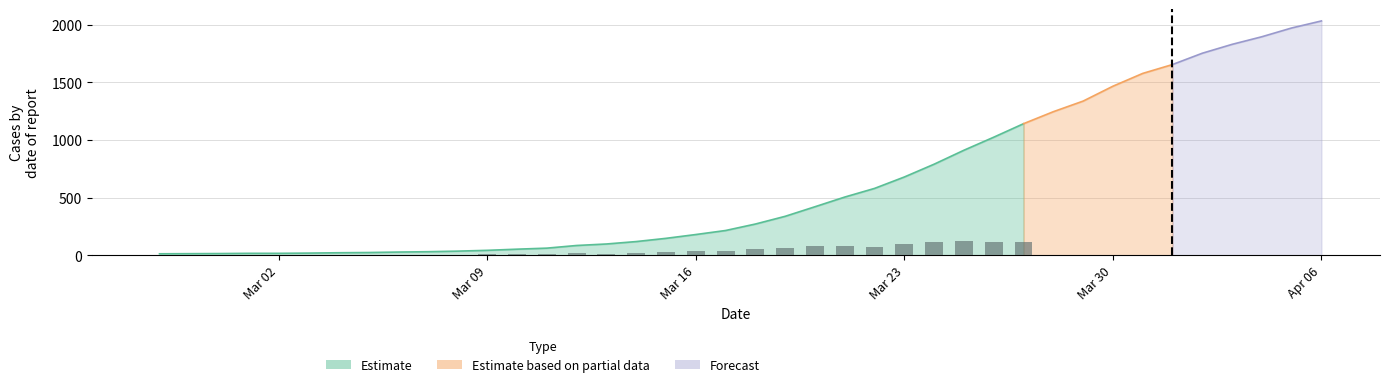

The chart shows a value of 17 at 2020-03-01. True or false?

True